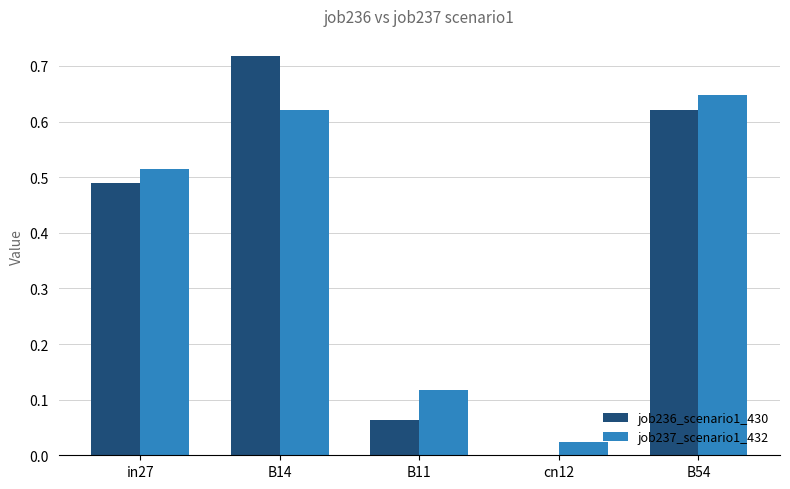

Which series changed the most between B11 and B54?

job236_scenario1_430